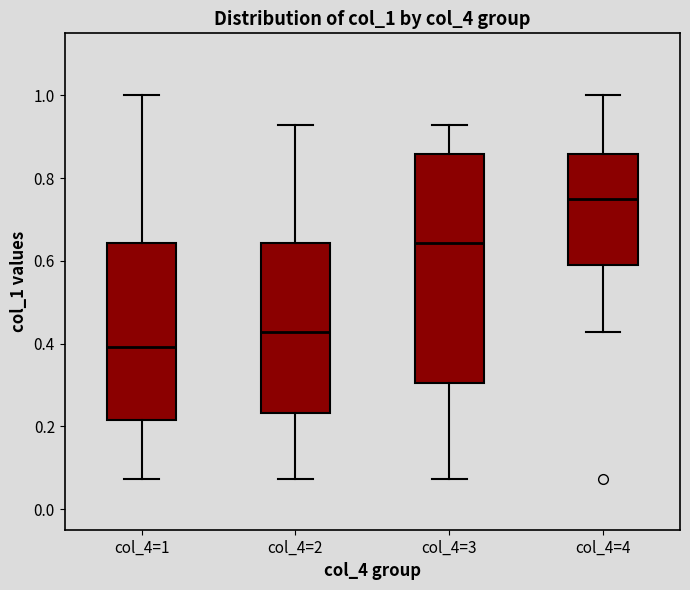

Which box is the tallest, from its lower edge to its upper edge?

col_4=3